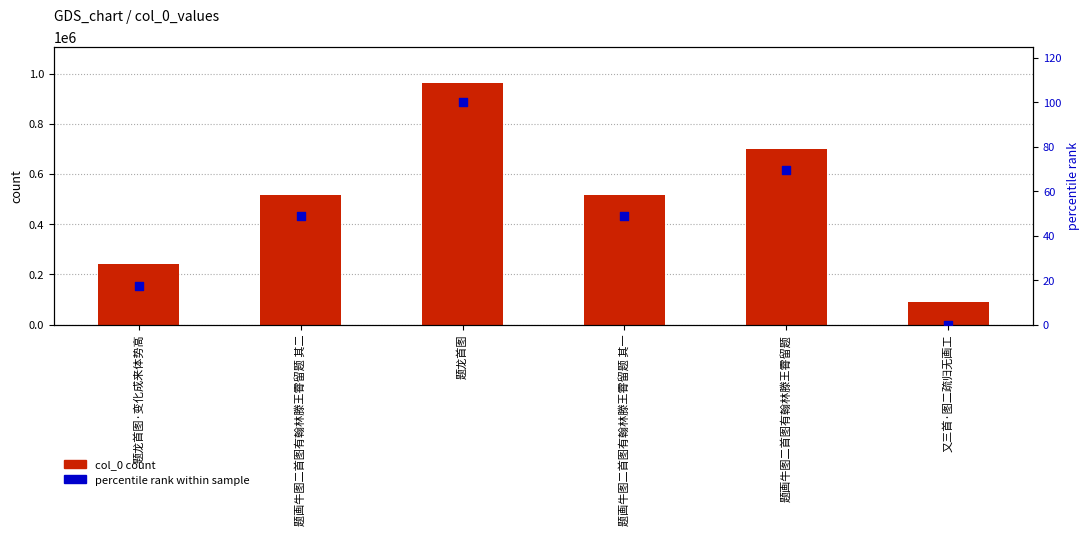

Which series has the largest total across all categories?

col_0 count